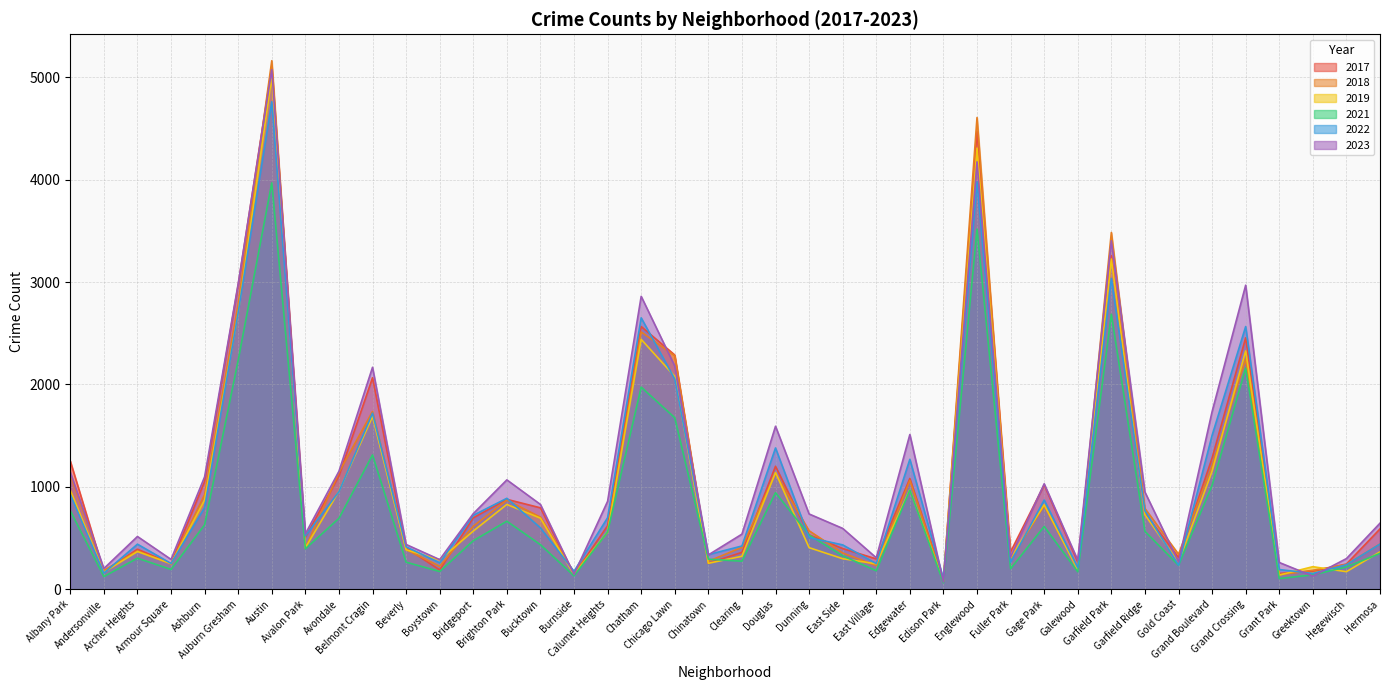

What is the total value across all series at Bridgeport?

3815